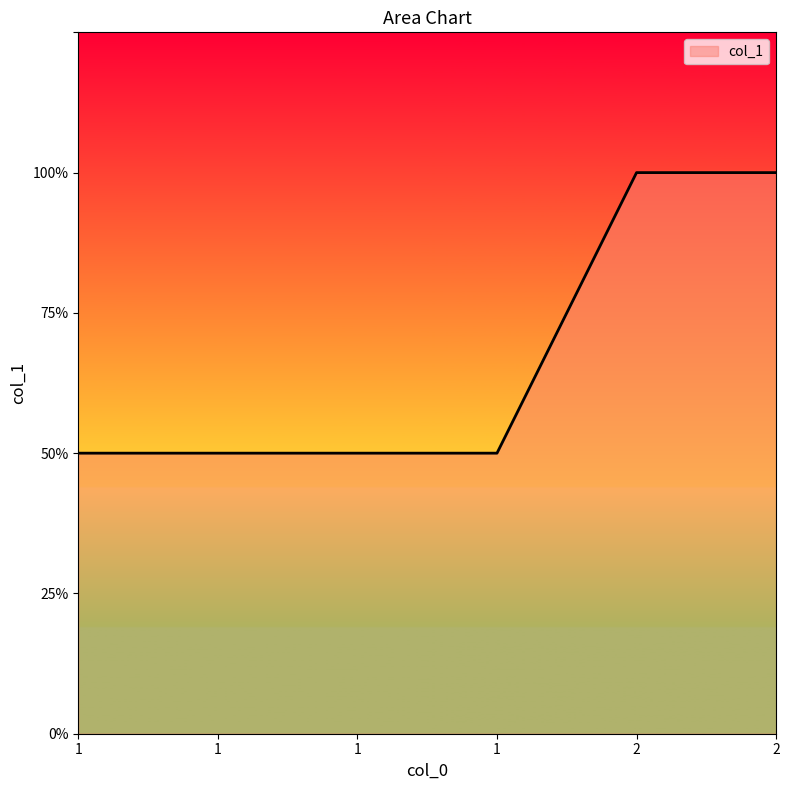

The value at 1 is 1. True or false?

True